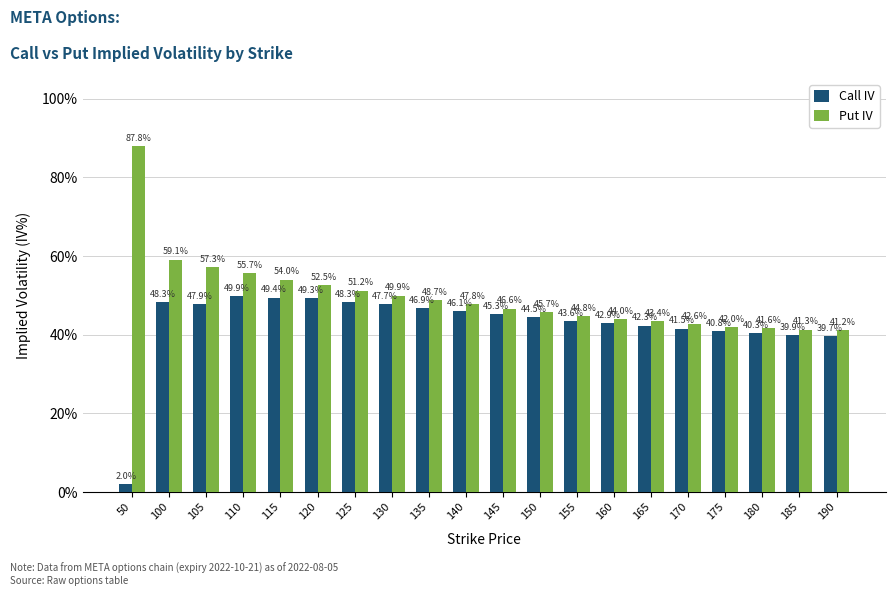

Reading left to right, extract all data points from this chart.

Call IV: 50=0.0	100=0.5	105=0.5	110=0.5	115=0.5	120=0.5	125=0.5	130=0.5	135=0.5	140=0.5	145=0.5	150=0.4	155=0.4	160=0.4	165=0.4	170=0.4	175=0.4	180=0.4	185=0.4	190=0.4
Put IV: 50=0.9	100=0.6	105=0.6	110=0.6	115=0.5	120=0.5	125=0.5	130=0.5	135=0.5	140=0.5	145=0.5	150=0.5	155=0.4	160=0.4	165=0.4	170=0.4	175=0.4	180=0.4	185=0.4	190=0.4